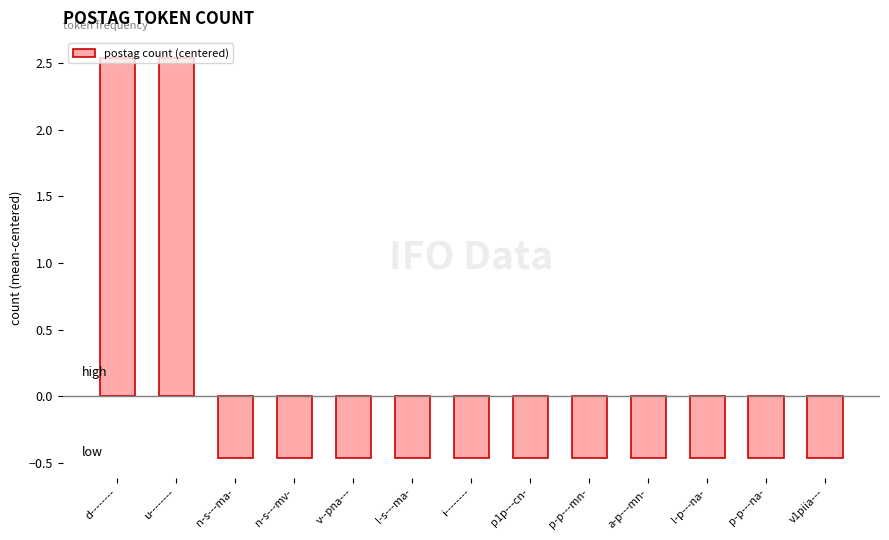

Count the number of values greater than 0.

2